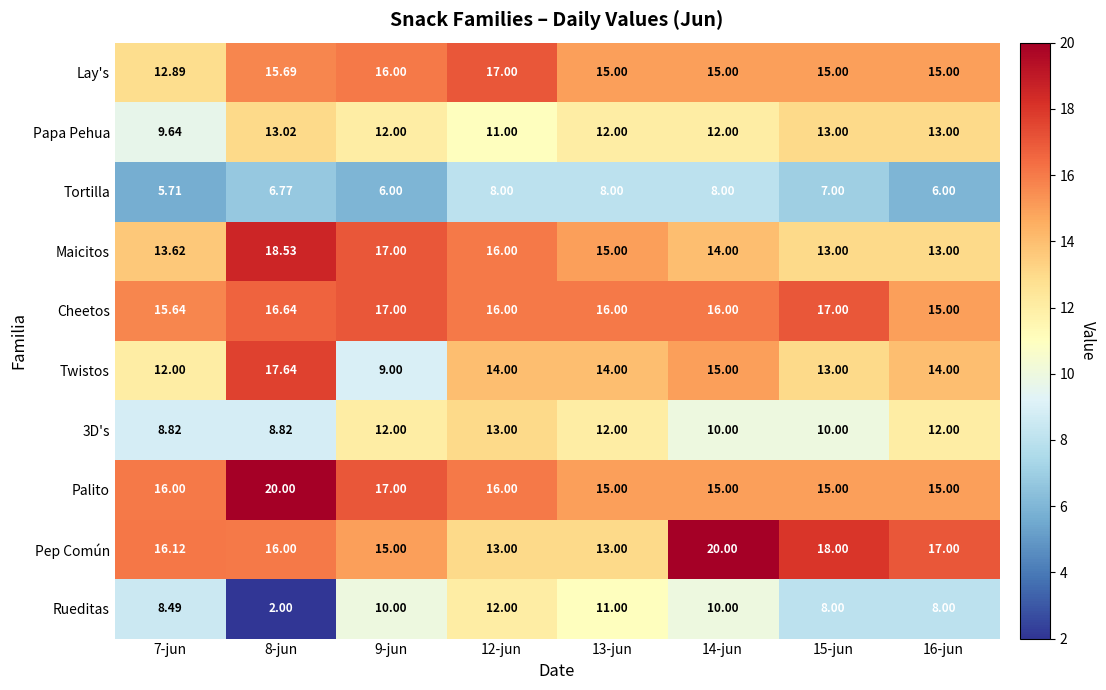

At which category is the sum across all series the highest?

12-jun